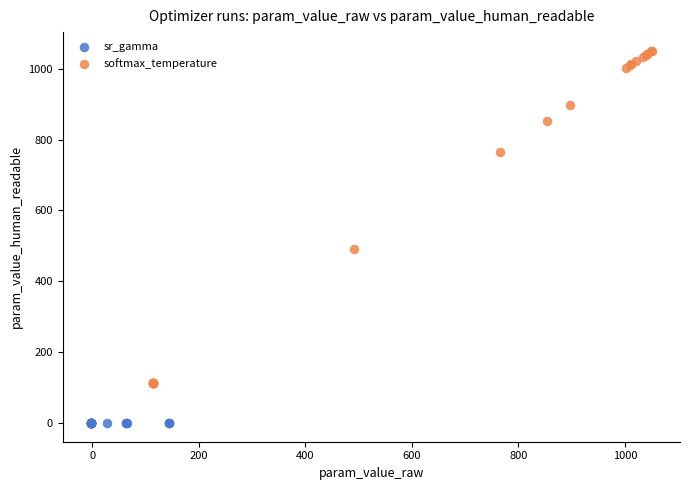

Which series has the widest spread of Y values?

softmax_temperature